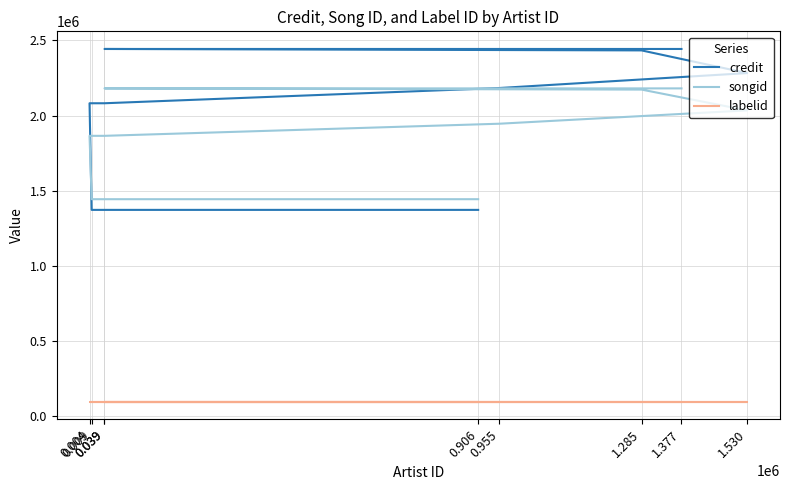

Where does the songid series first go above 1945950?

1.530